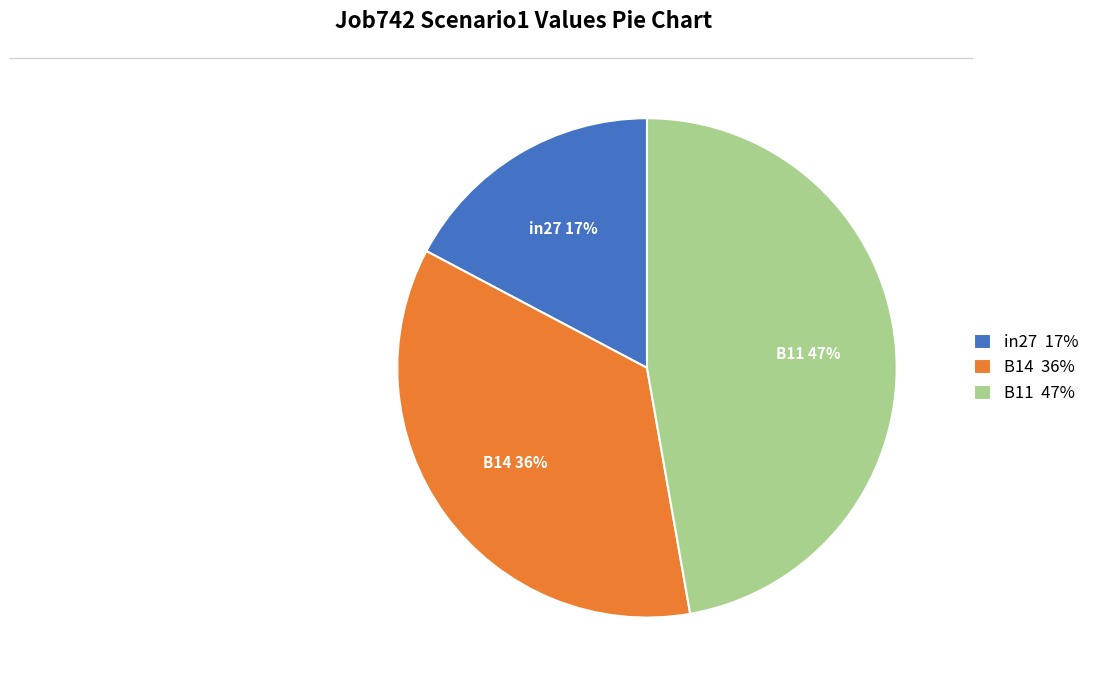

How many slices are in this pie chart?

3